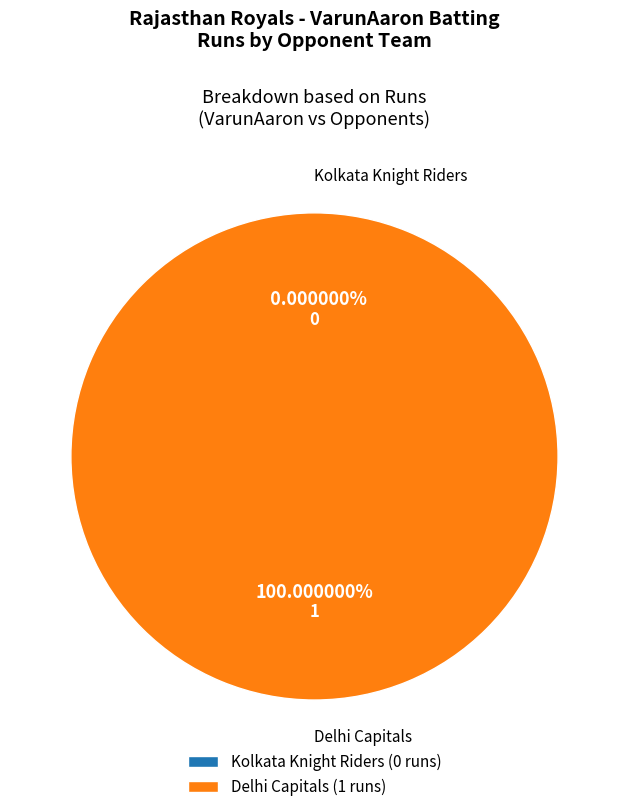

Is there a majority slice in this chart?

Yes